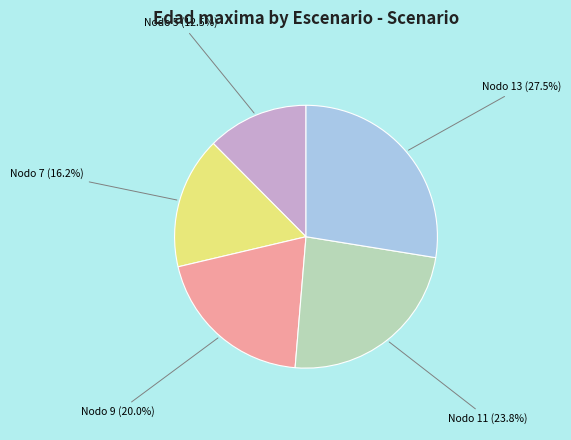

Does any single category account for the majority?

No